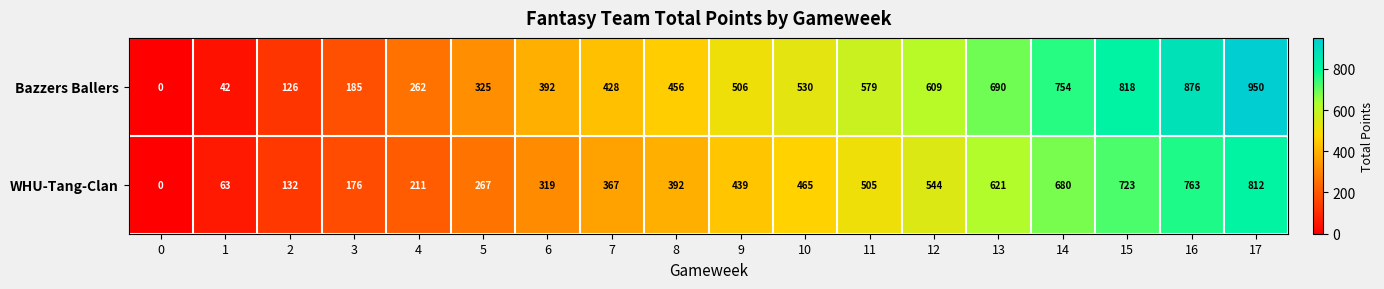

Rank the series by their average value, from lowest to highest.

WHU-Tang-Clan, Bazzers Ballers